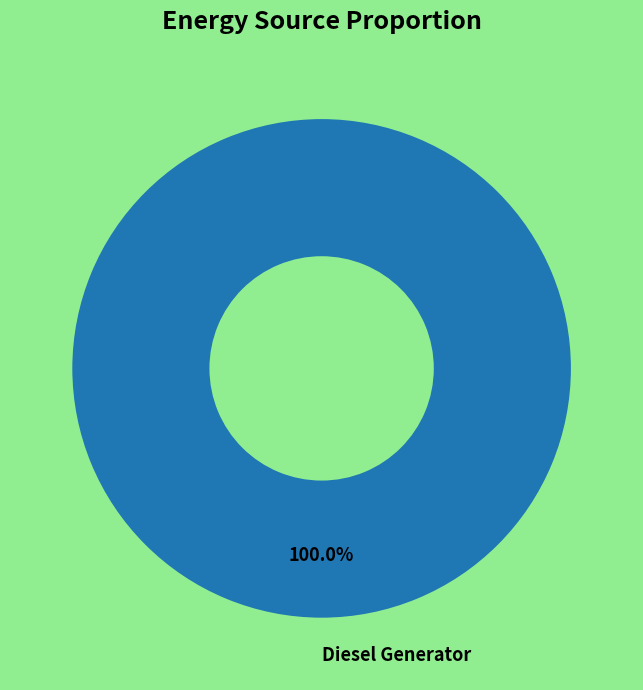

Does any single category account for the majority?

Yes